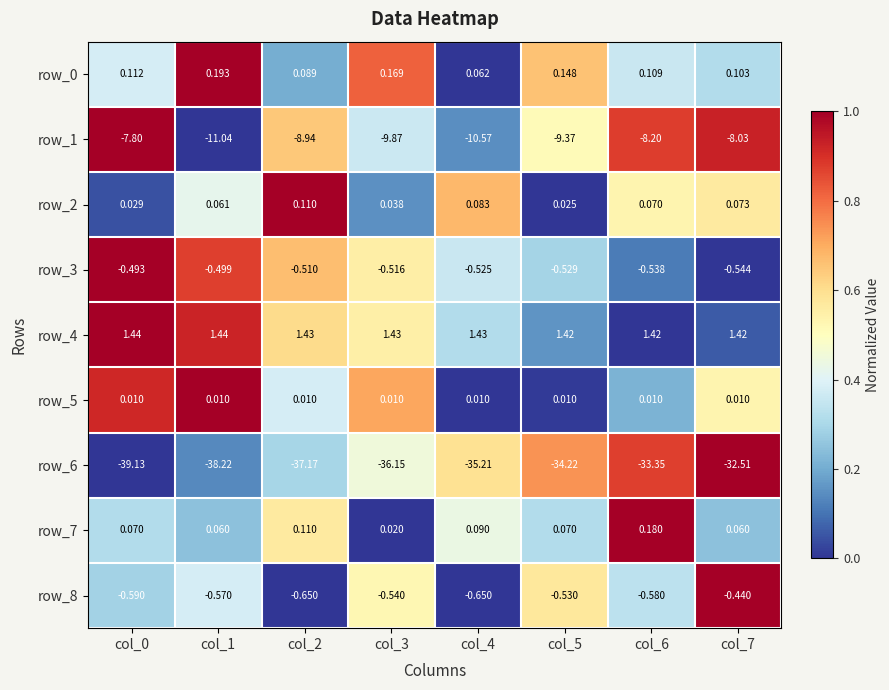

At which category is the sum across all series the highest?

col_7